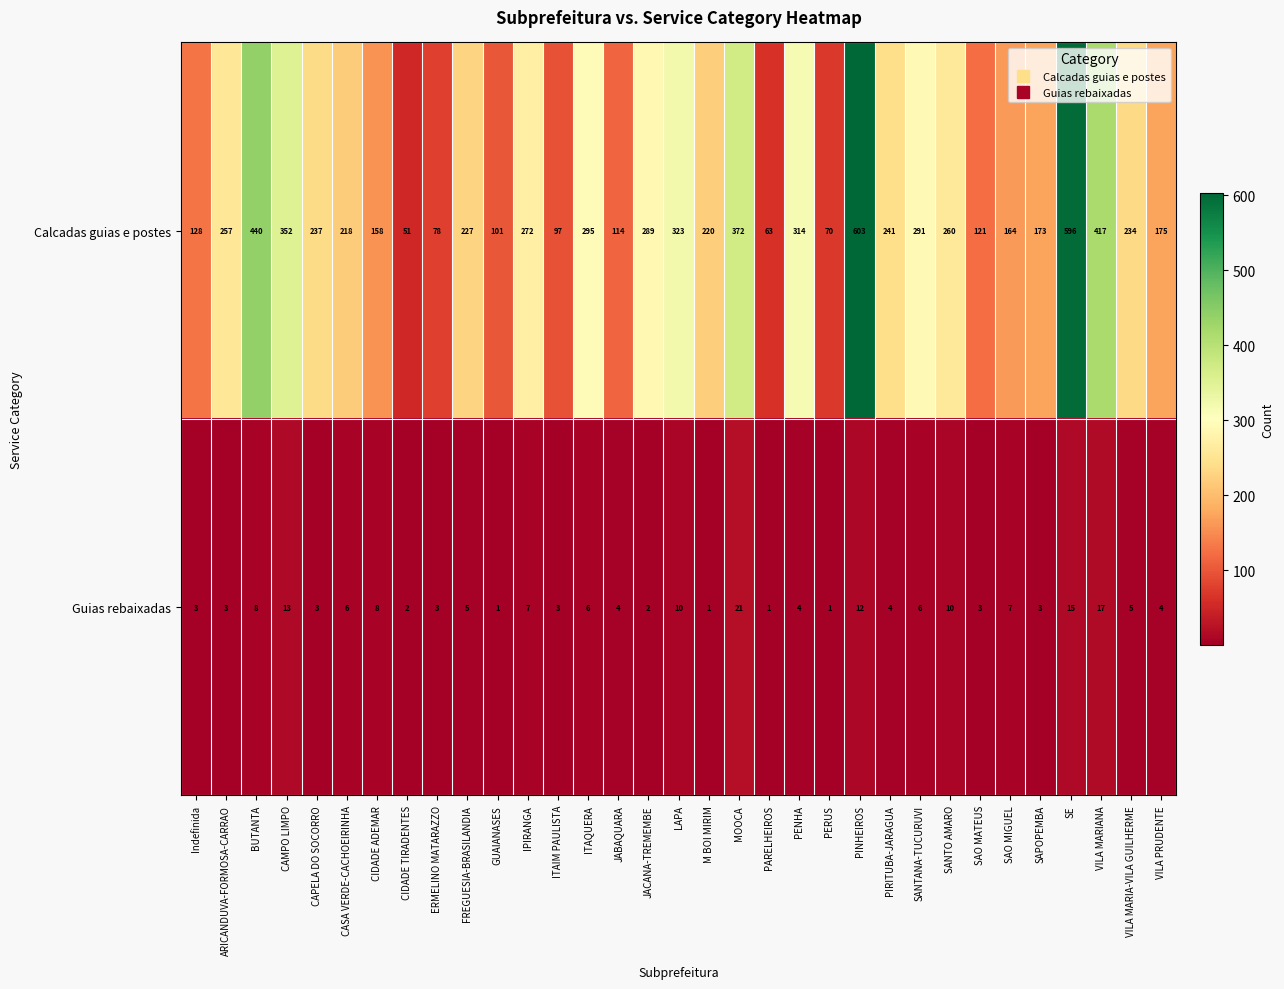

How many distinct data groups are displayed?

2